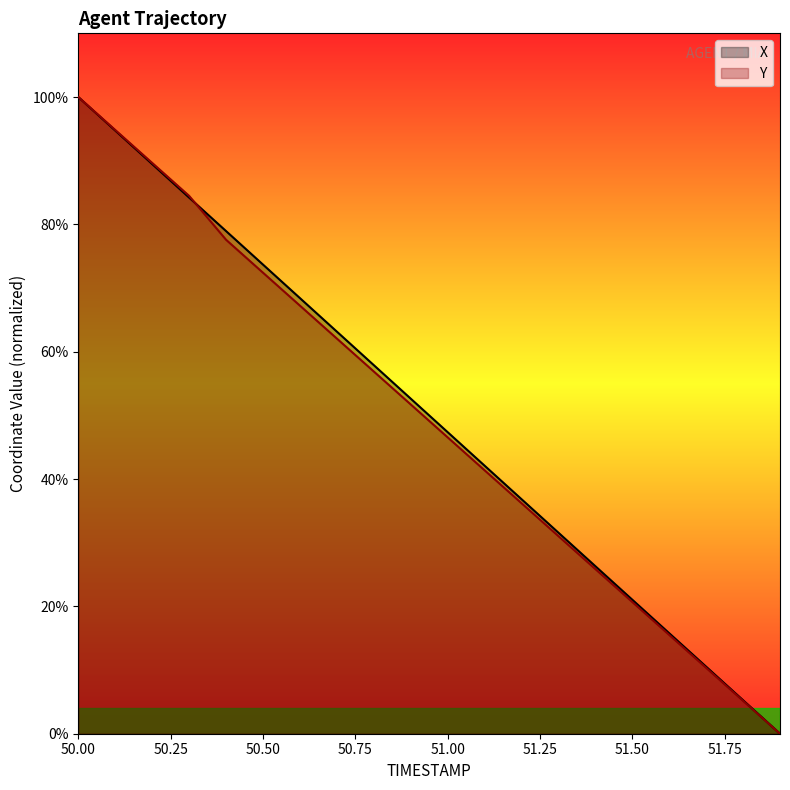

What is the label of the 6th point from the left?

50.5